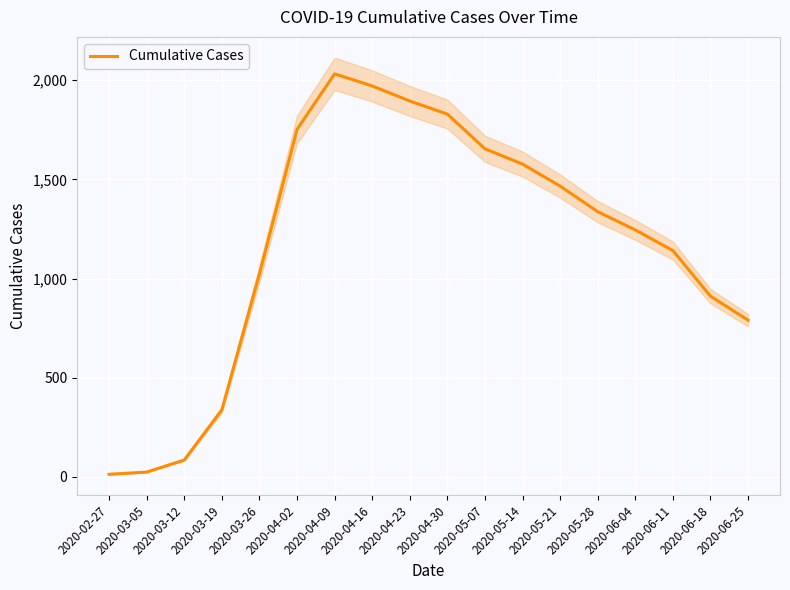

Between 2020-04-30 and 2020-06-04, which is larger?

2020-04-30